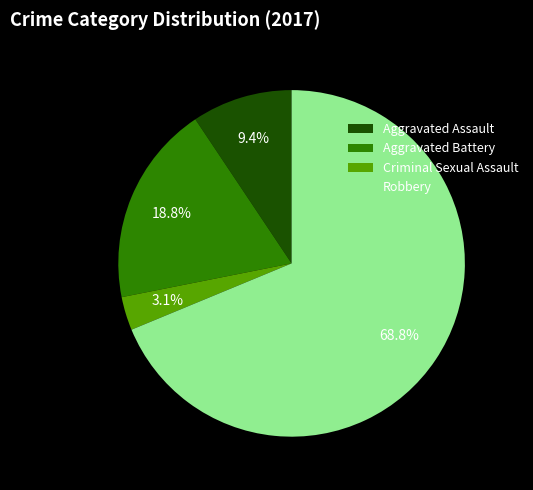

Combined, do Aggravated Battery and Criminal Sexual Assault account for over 50%?

No